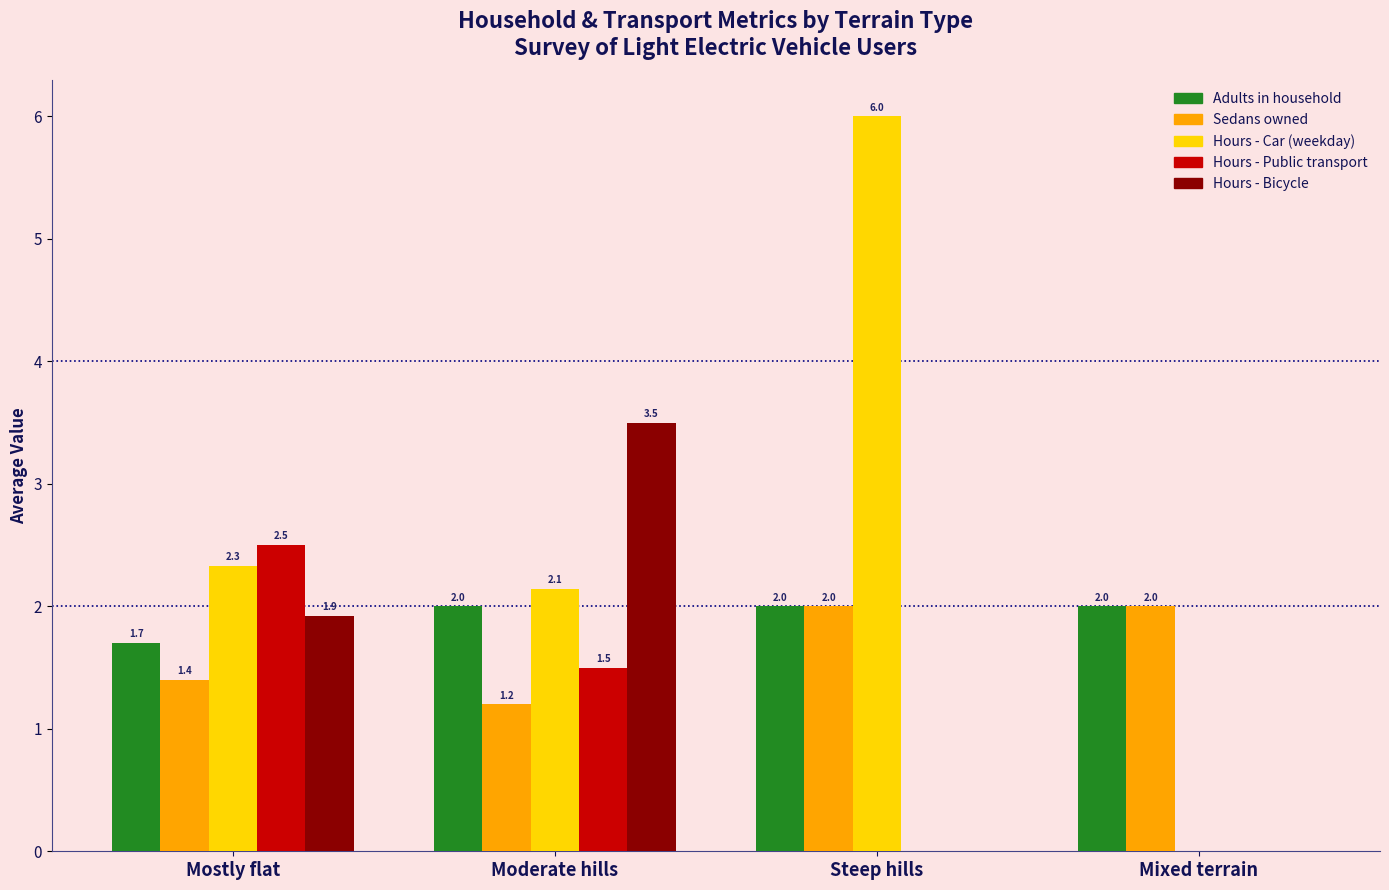

The value of Sedans owned at Steep hills is 1.1. True or false?

False